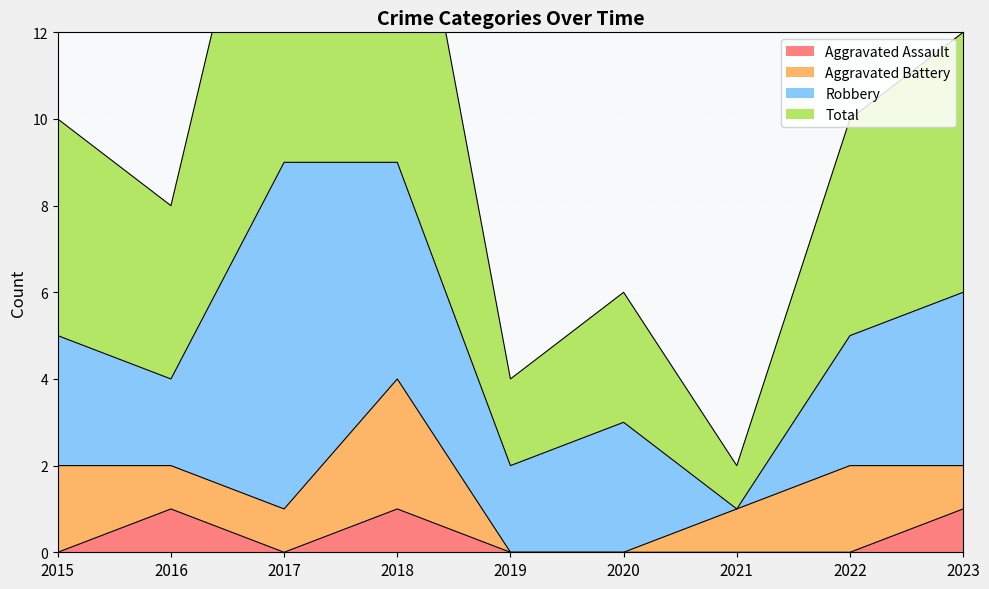

The value of Aggravated Assault at 2016 is 1. True or false?

True